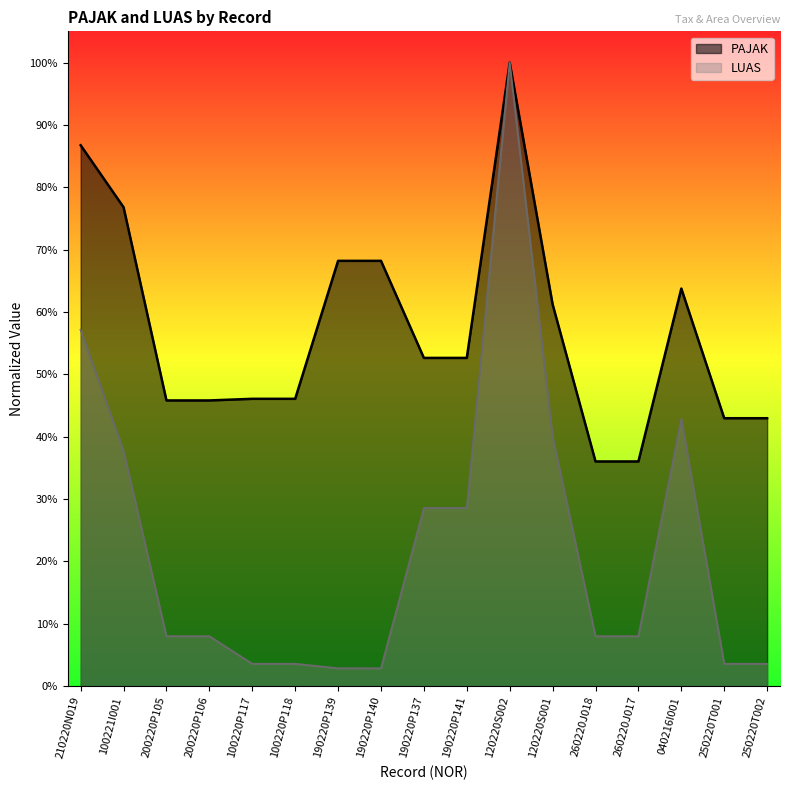

What is the greatest value displayed?

1.0